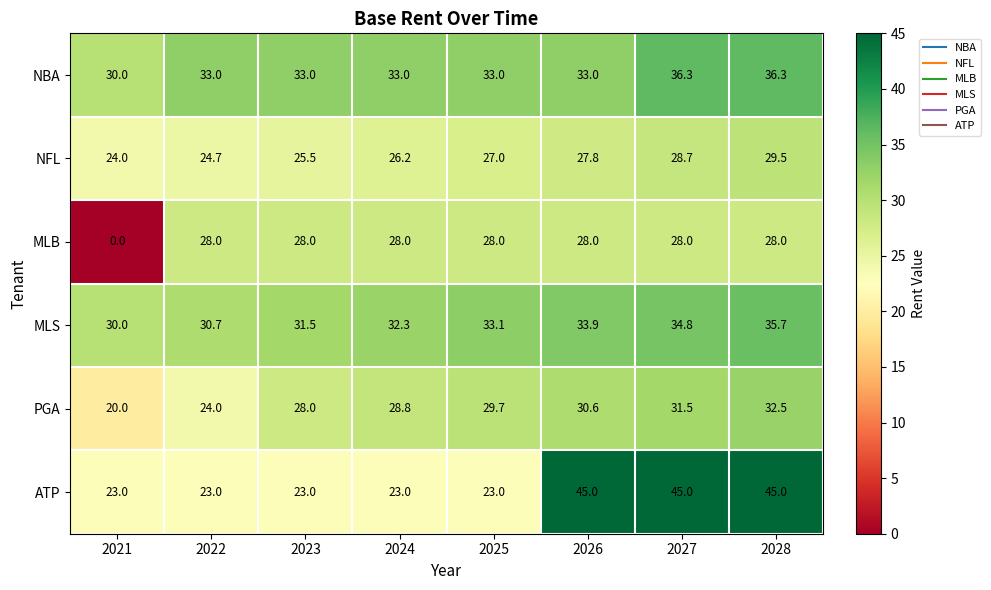

What is the sum of all NBA values?

267.6